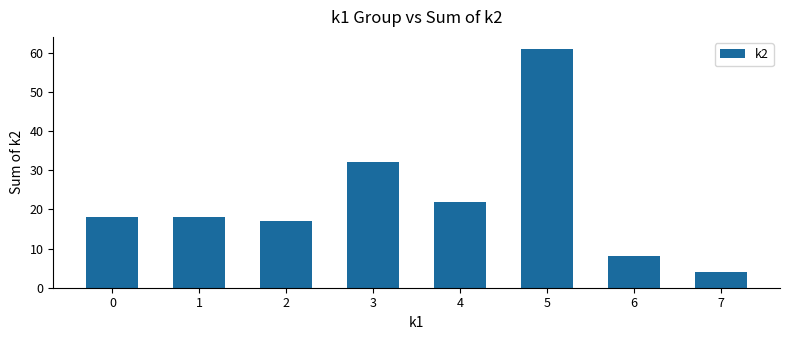

Does the chart contain any negative values?

No